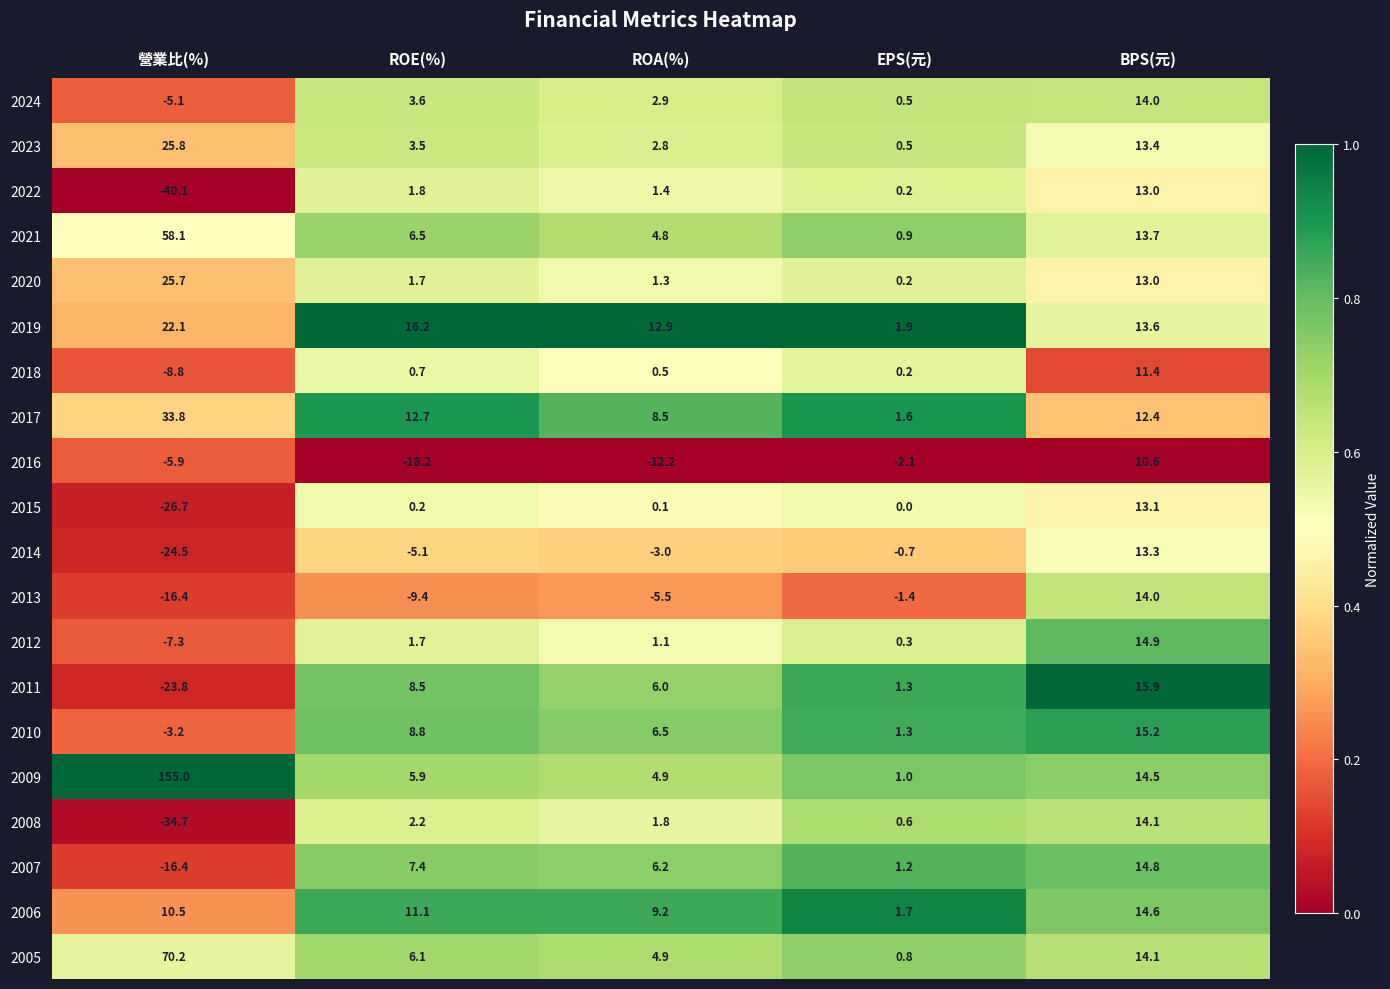

Which series has the largest range (max minus min)?

2009